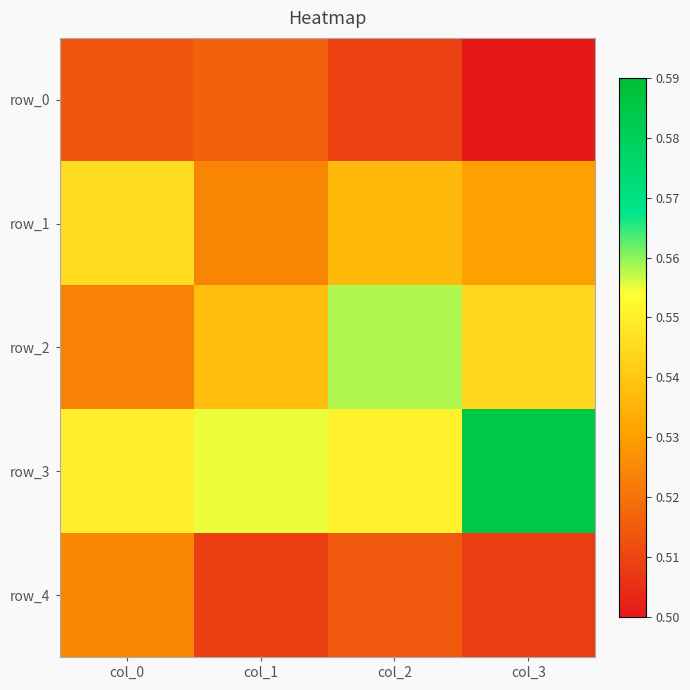

What is the highest value of the row_1 series?

0.5